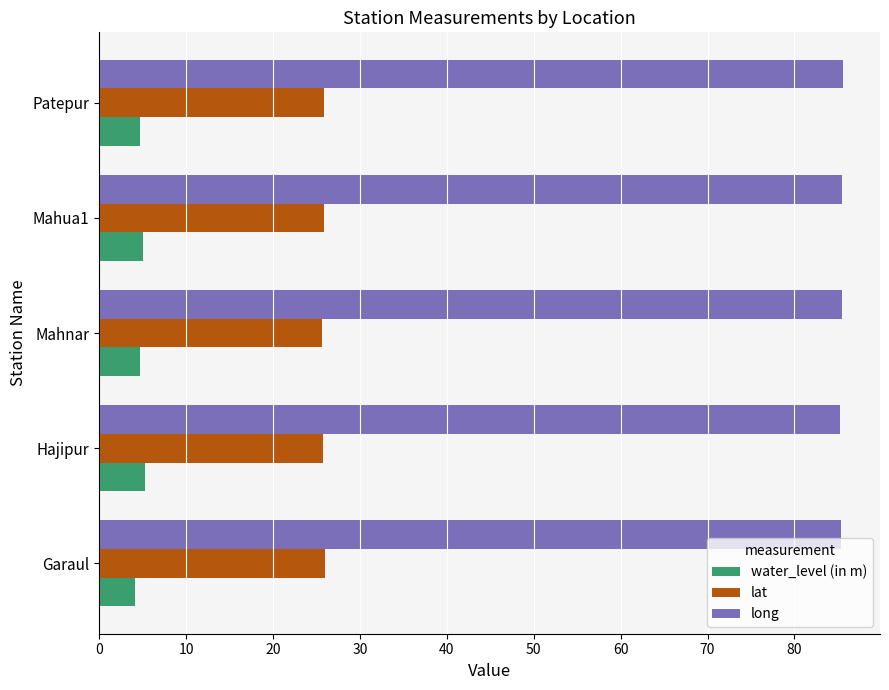

Is the value of long at Mahnar greater than the value of lat at Hajipur?

Yes